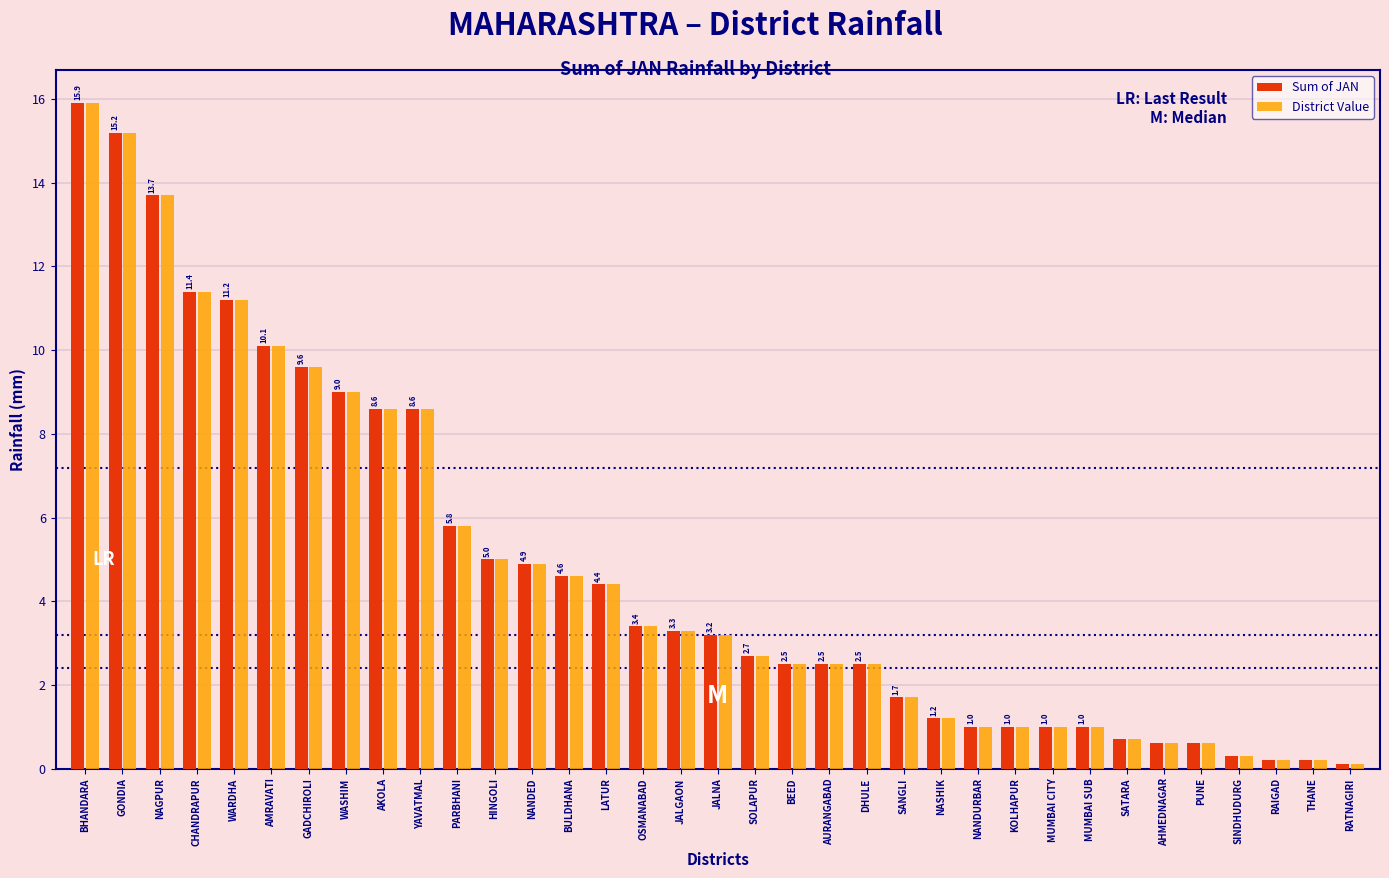

At which category is the sum across all series the highest?

BHANDARA